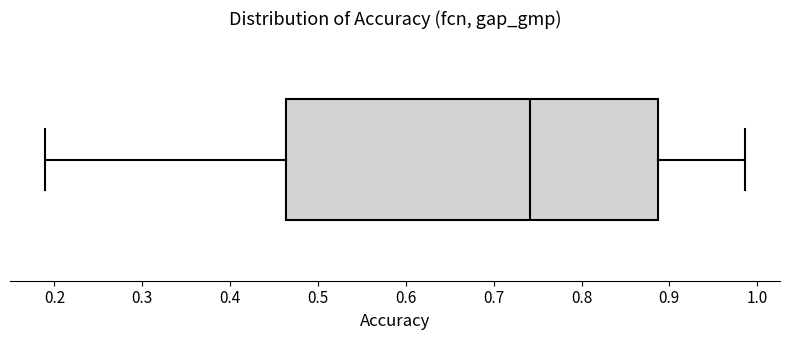

Where is the right edge of the box on the x-axis? The values are not printed on the chart, so give them approximately, as read against the axis.

0.89